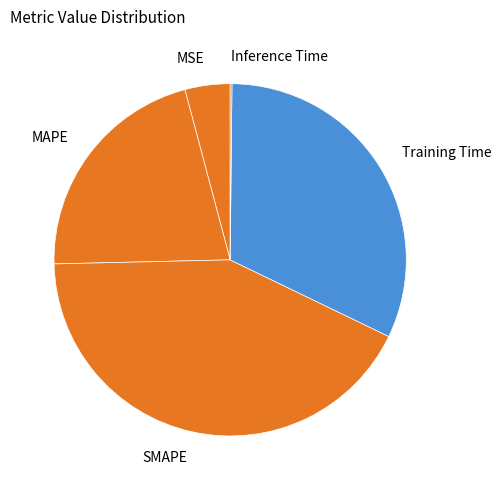

Is SMAPE the majority of the pie?

No